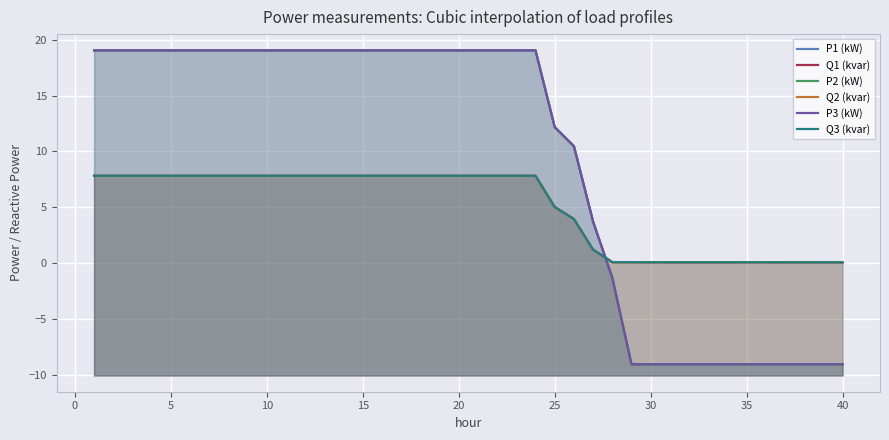

True or false: P2 (kW) and Q3 (kvar) intersect in this chart.

True